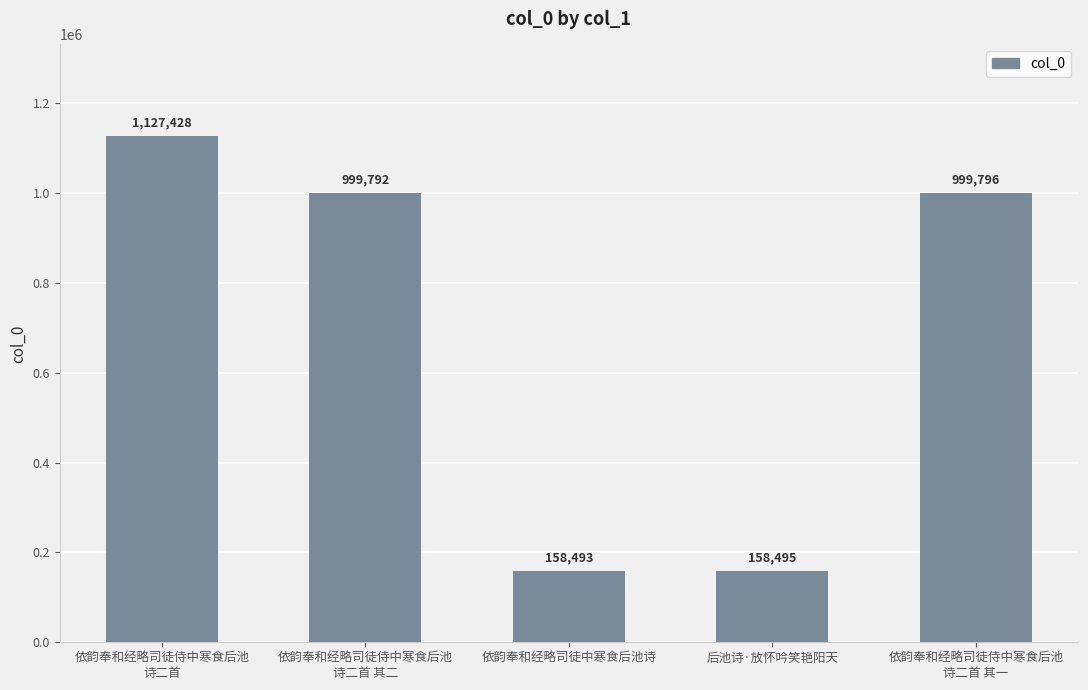

What is the greatest value displayed?

1127428